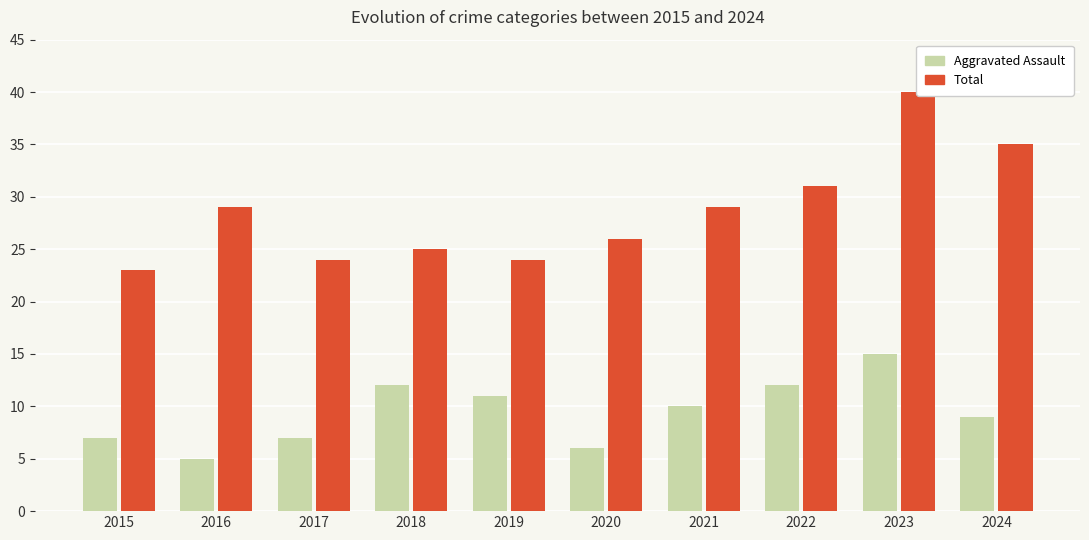

What are all the series names shown in the legend?

Aggravated Assault, Total